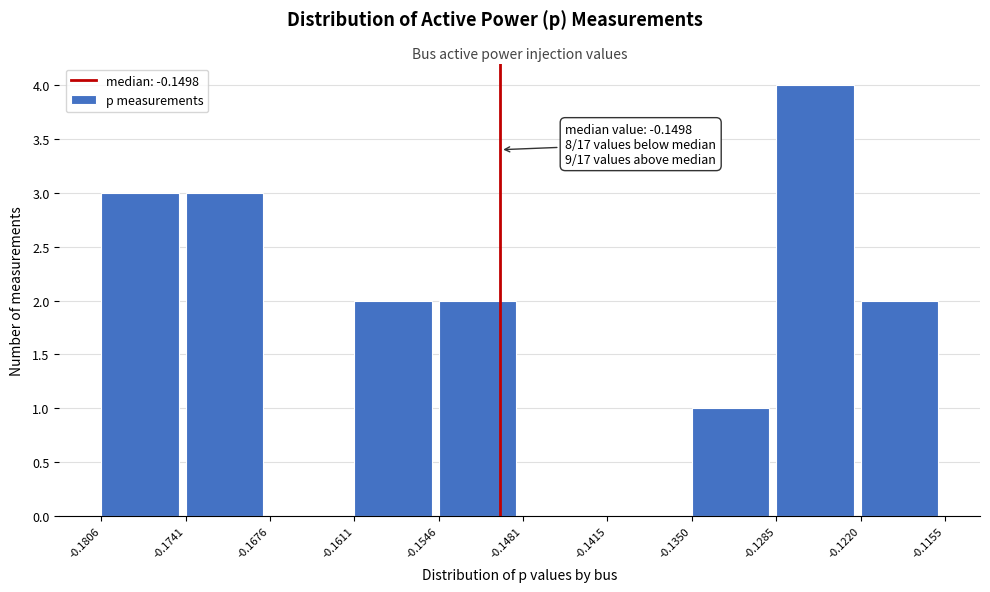

Over which range of the x-axis is the bar tallest?

-0.1285 to -0.1220